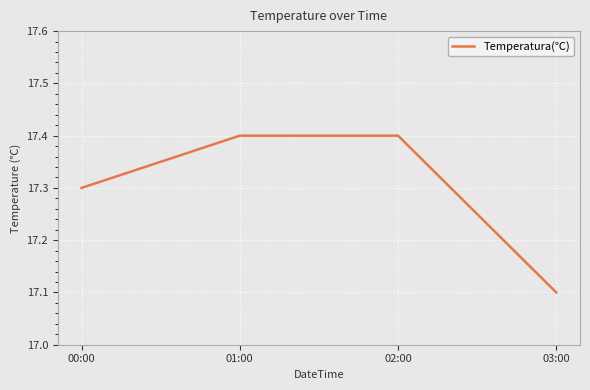

Where is the data nearest to the value 17?

03:00